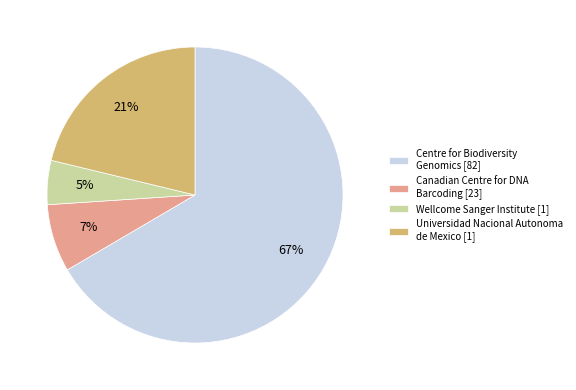

Does any single category account for the majority?

Yes